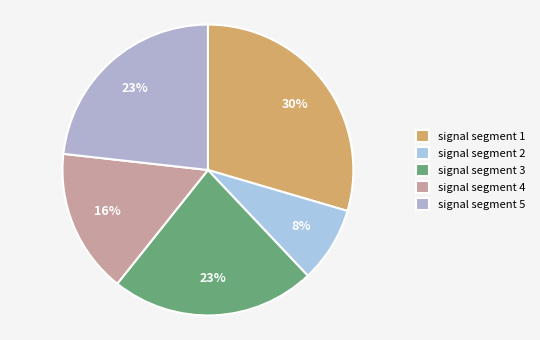

Does signal segment 2 represent more than half of the total?

No